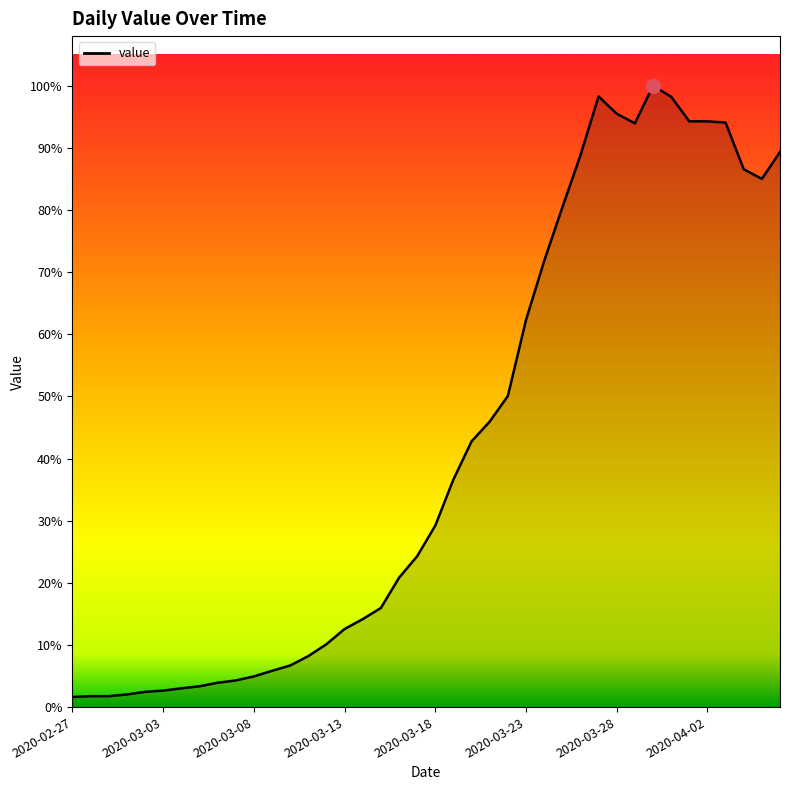

Is this an area chart (filled region under the line)?

Yes